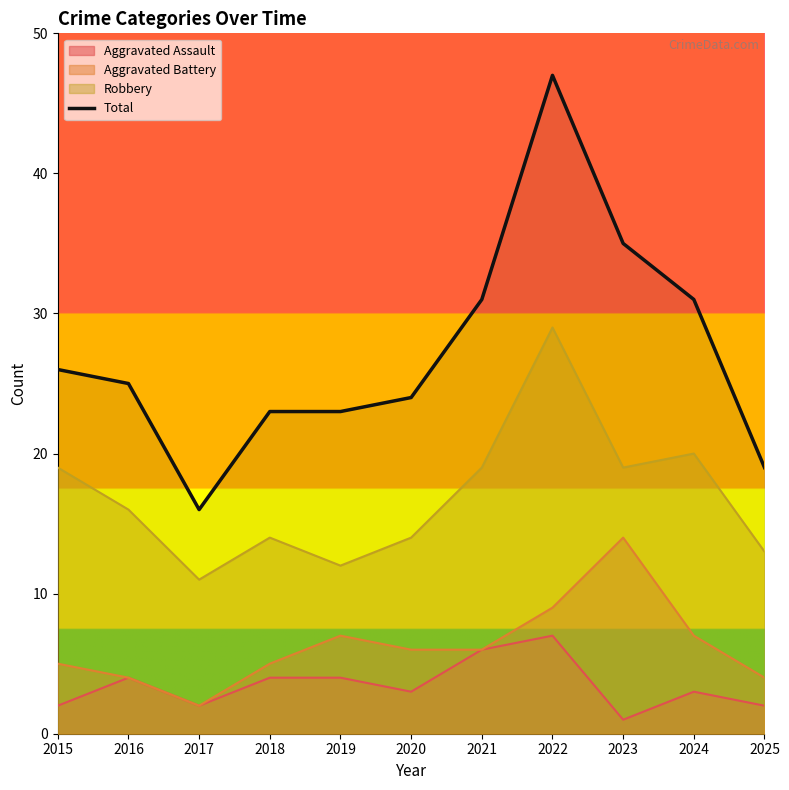

Which category has the lowest value in the Robbery series?

2017